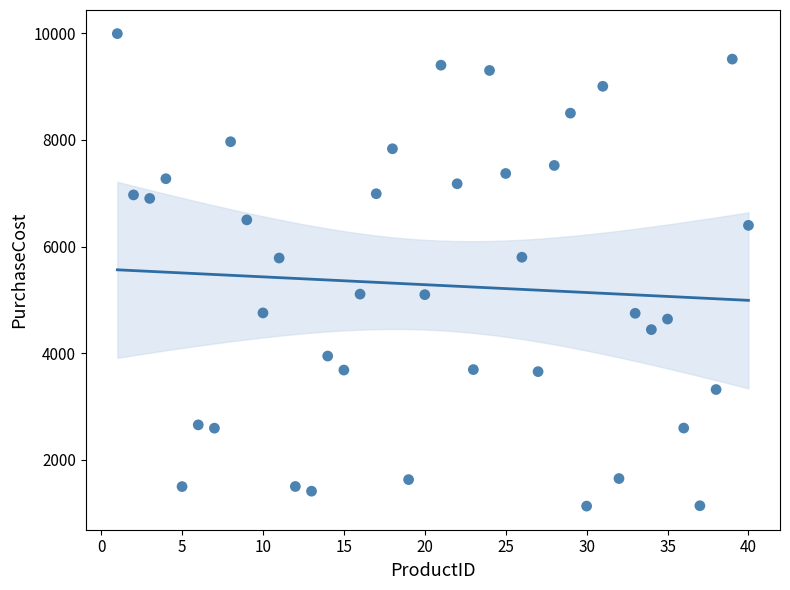

What is the range of X values (max minus min)?

39